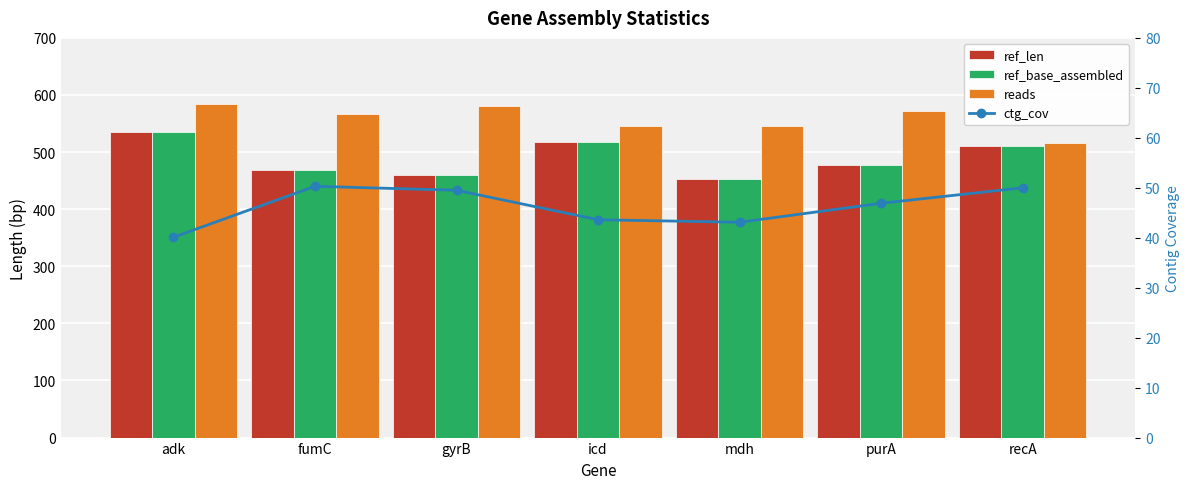

Which series has the widest spread of values?

ref_len